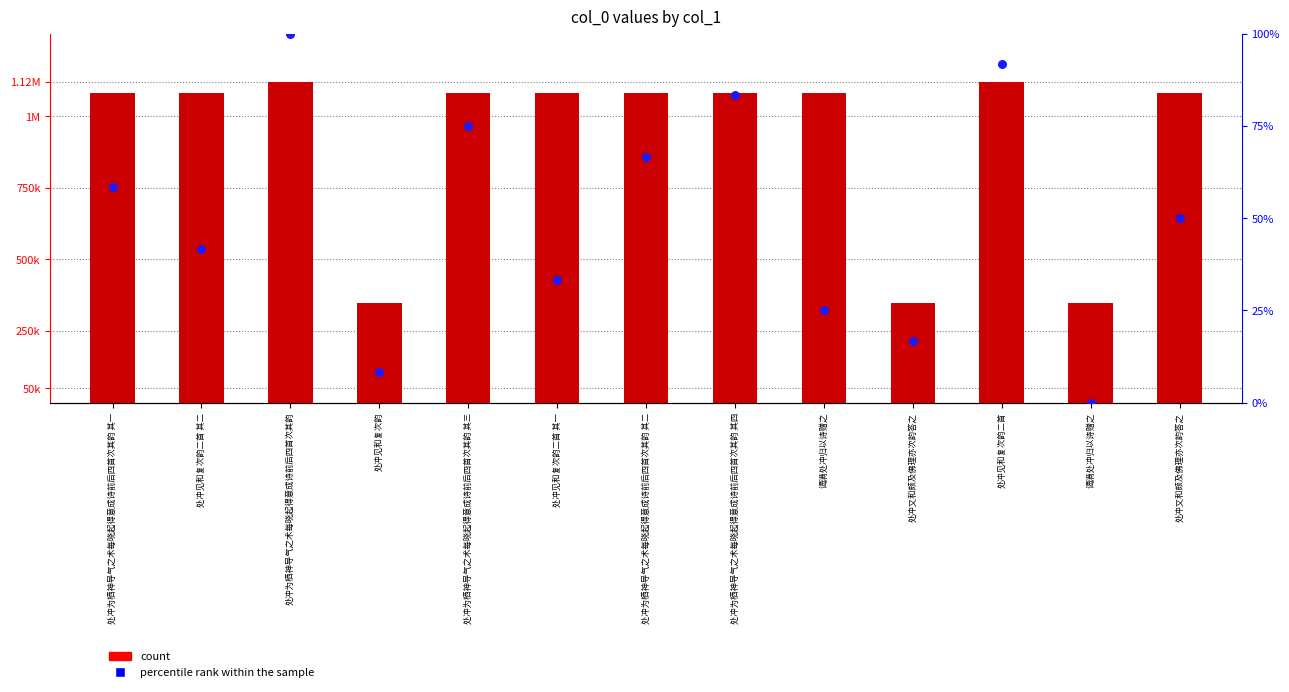

What is the total value across all series at 处冲见和复次韵二首?

1119882.7